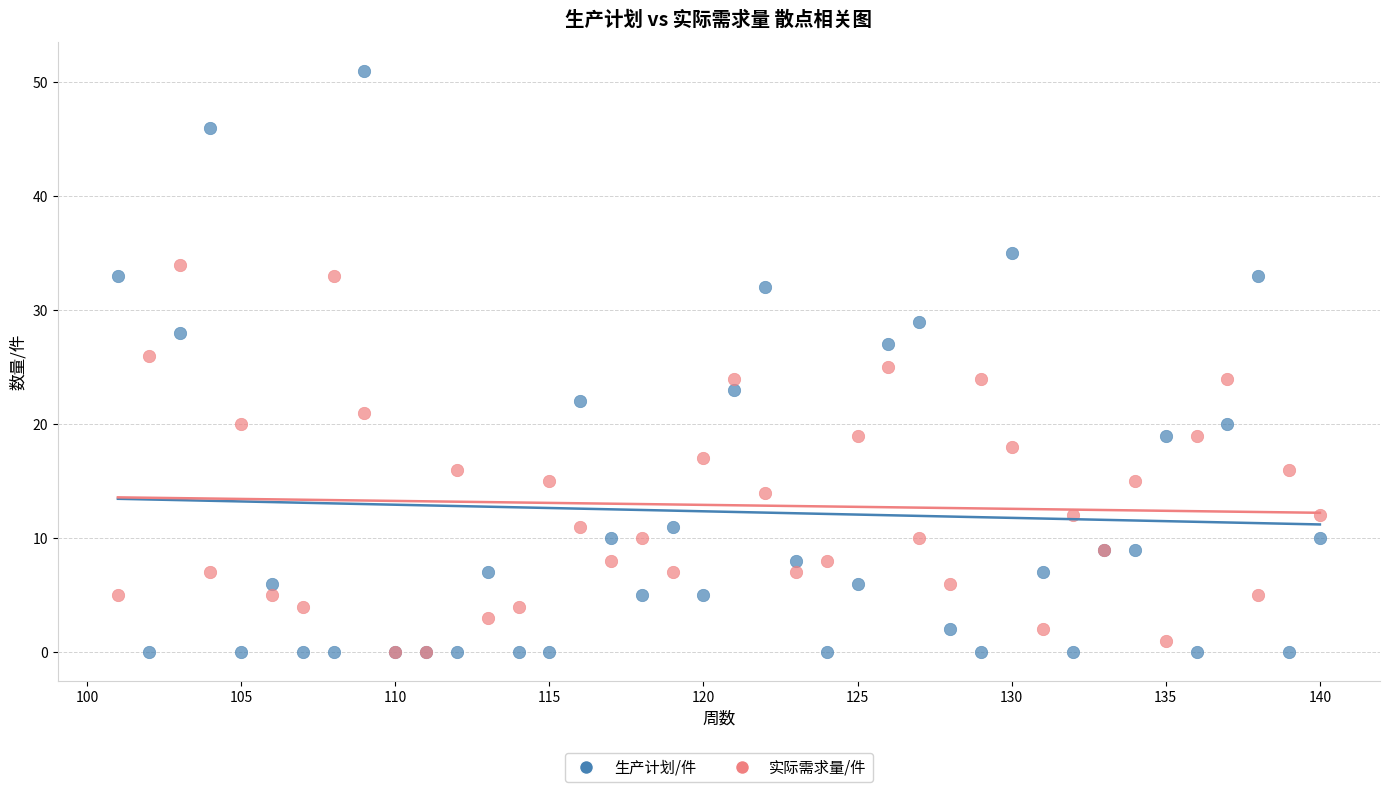

What are all the series names shown in the legend?

生产计划/件, 实际需求量/件